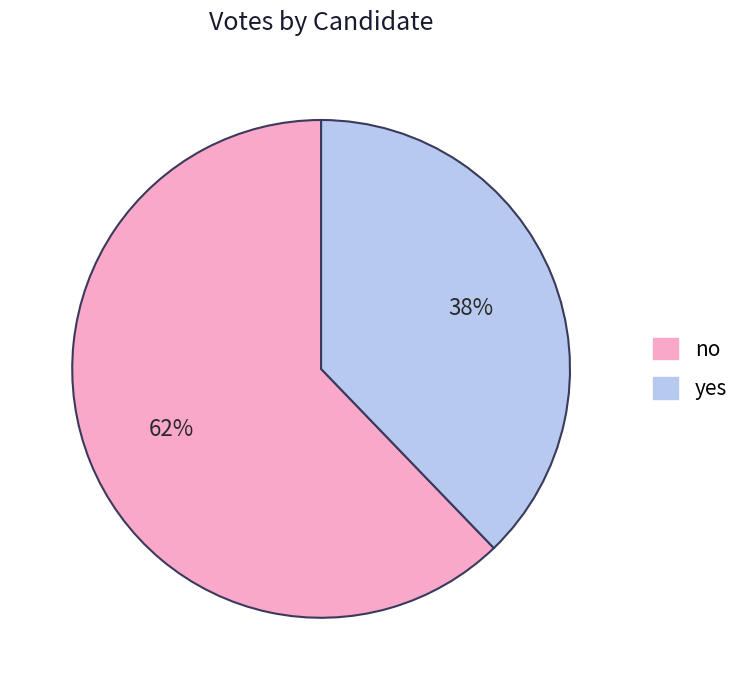

What is the majority slice?

no